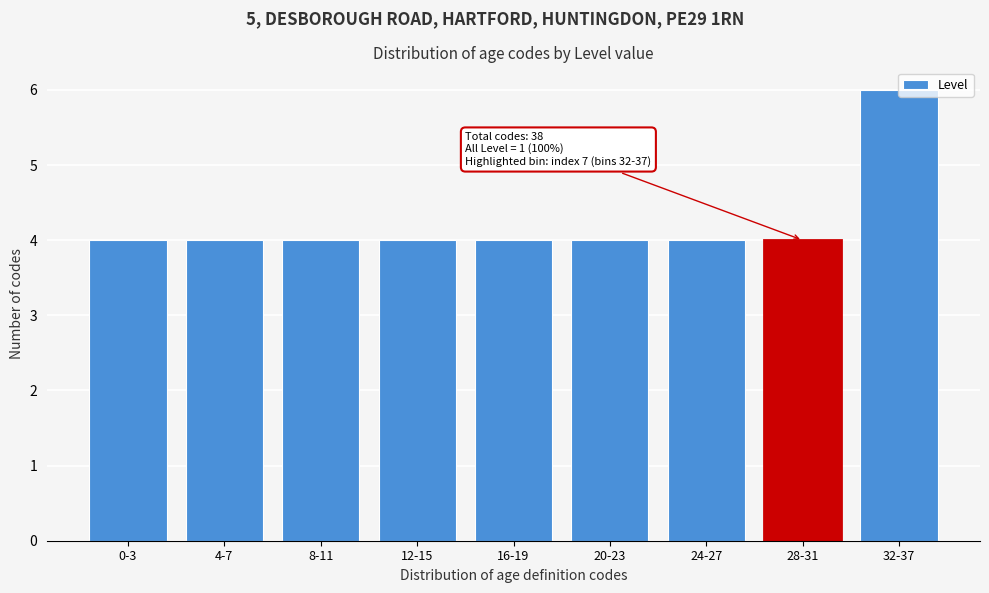

What is the value of the 9th bar from the left?

6